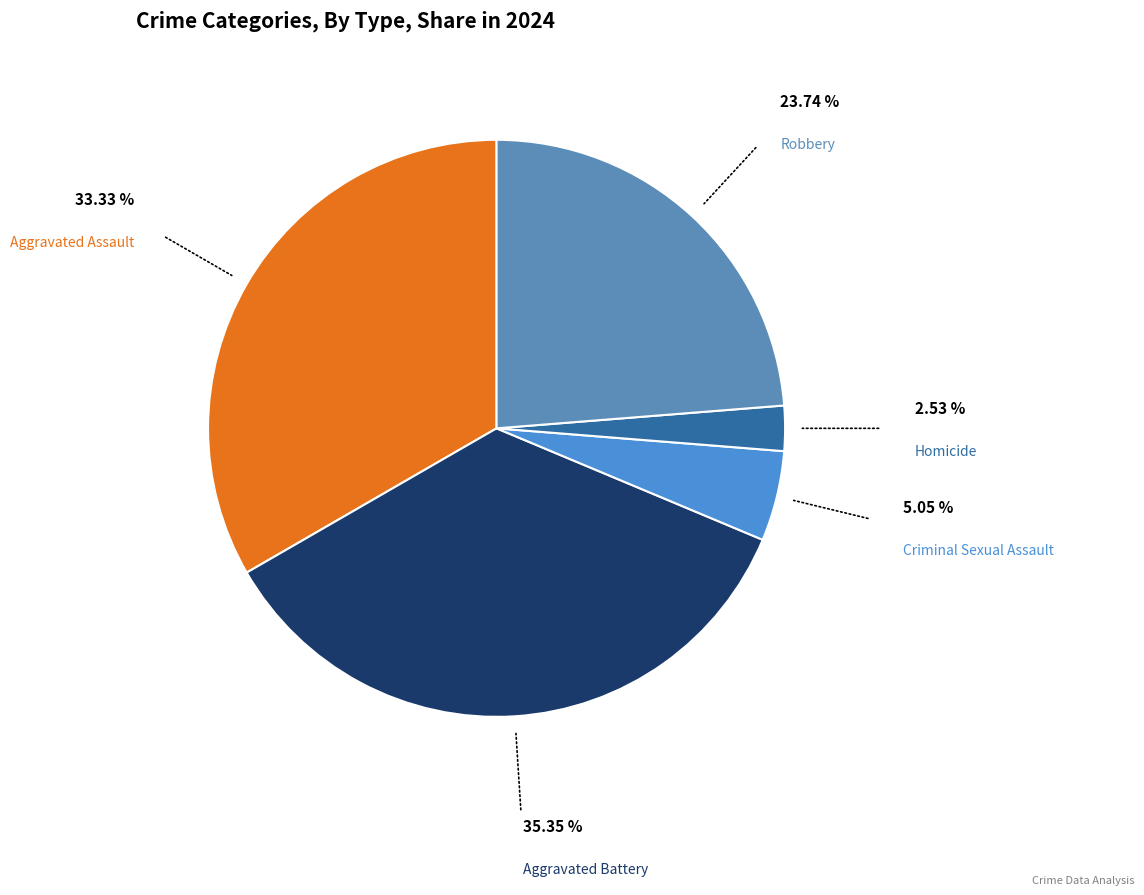

Between Robbery and Aggravated Battery, which is larger?

Aggravated Battery